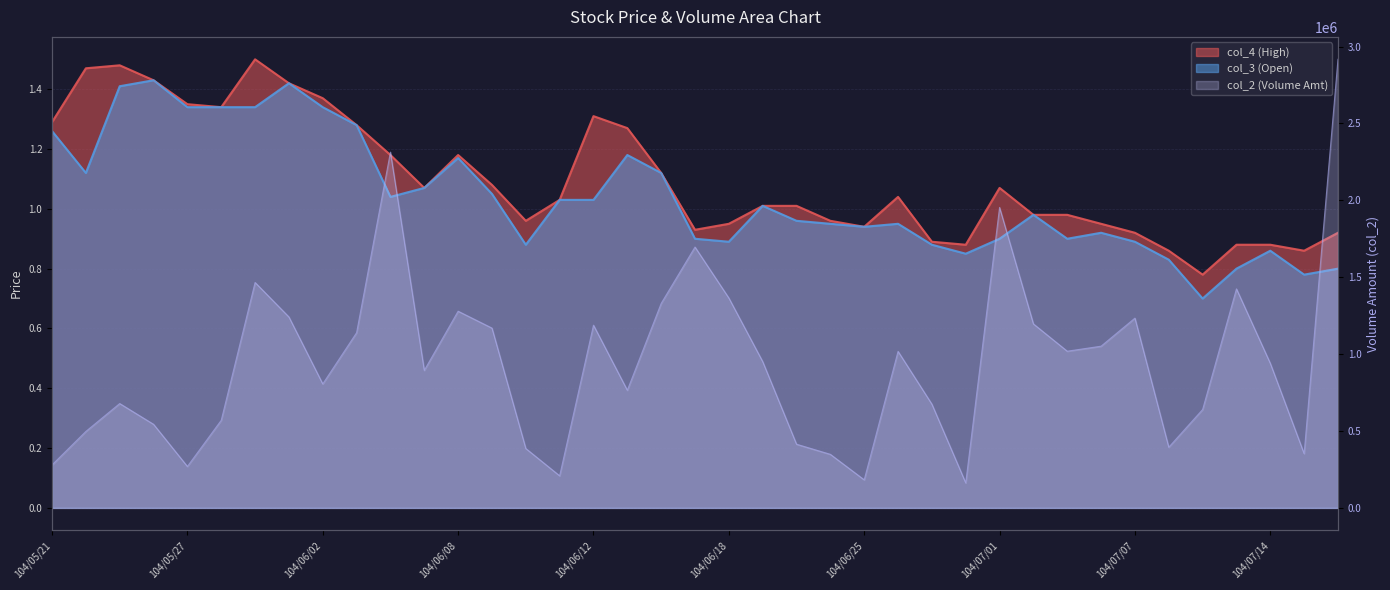

What are all the series names shown in the legend?

col_2, col_4, col_3